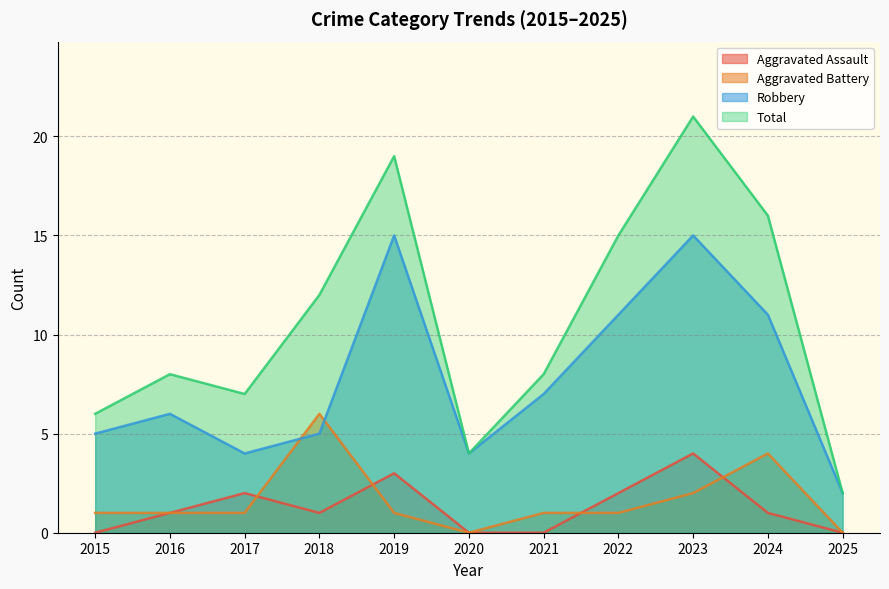

What is the average value of the Aggravated Battery series?

2